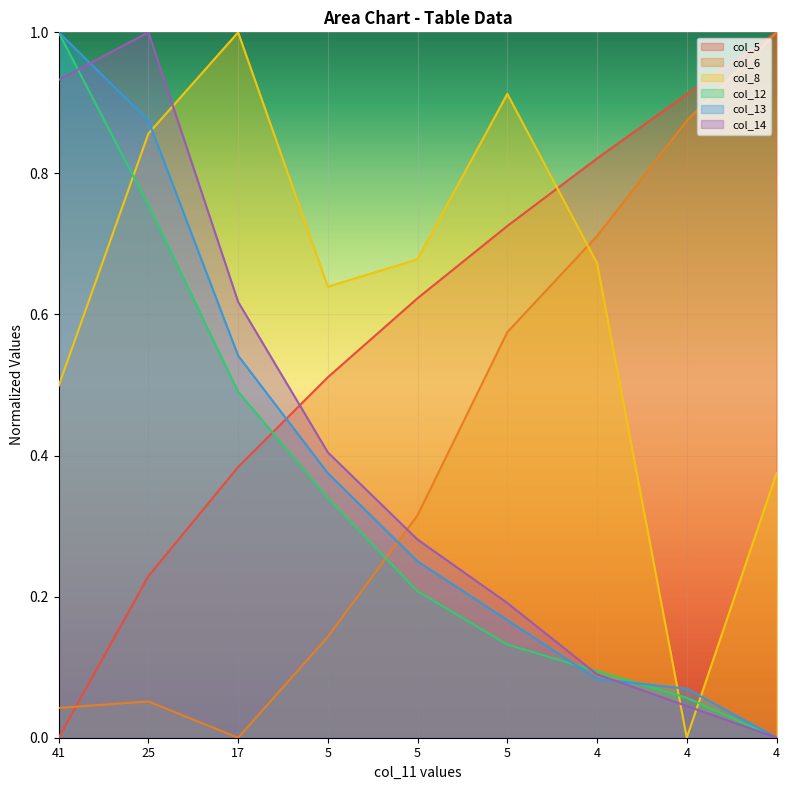

What is the difference between the second highest and second lowest values in the col_6 series?

0.8